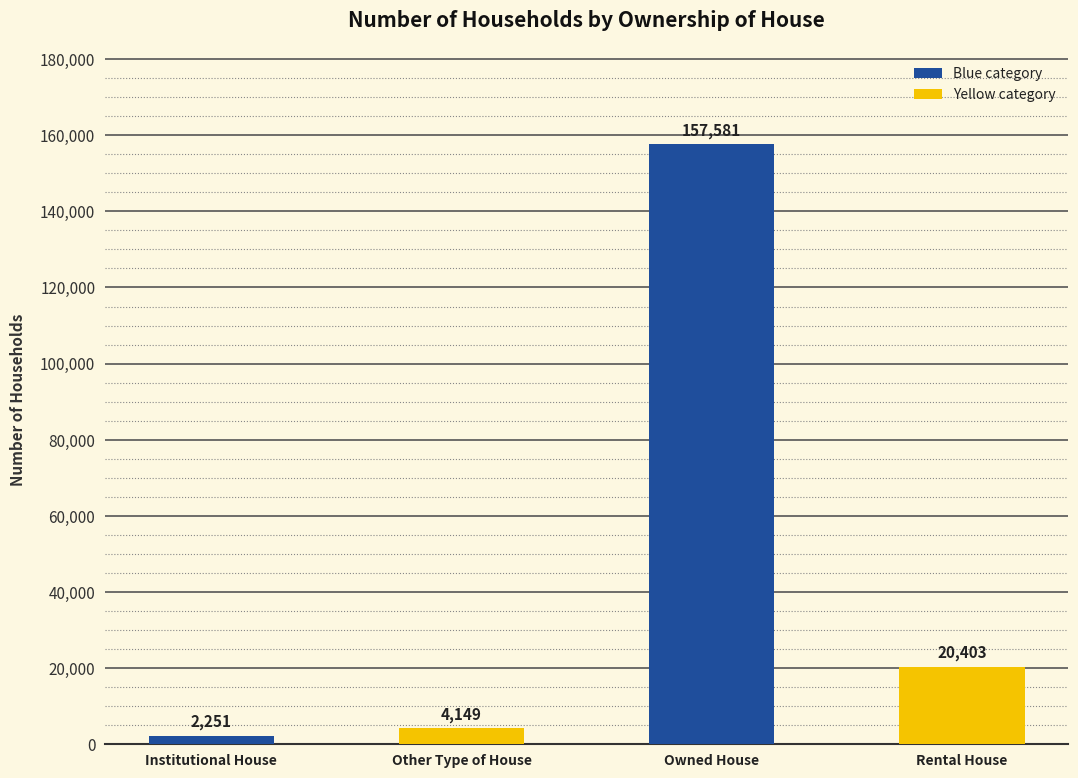

Reading left to right, transcribe all the data shown in this chart.

Institutional House=2251	Other Type of House=4149	Owned House=157581	Rental House=20403